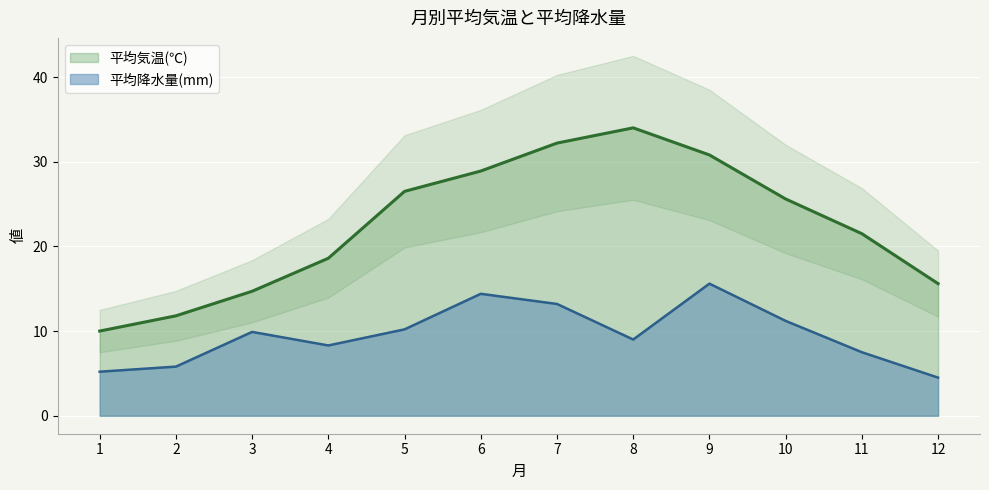

At how many categories does at least one series exceed 5?

12